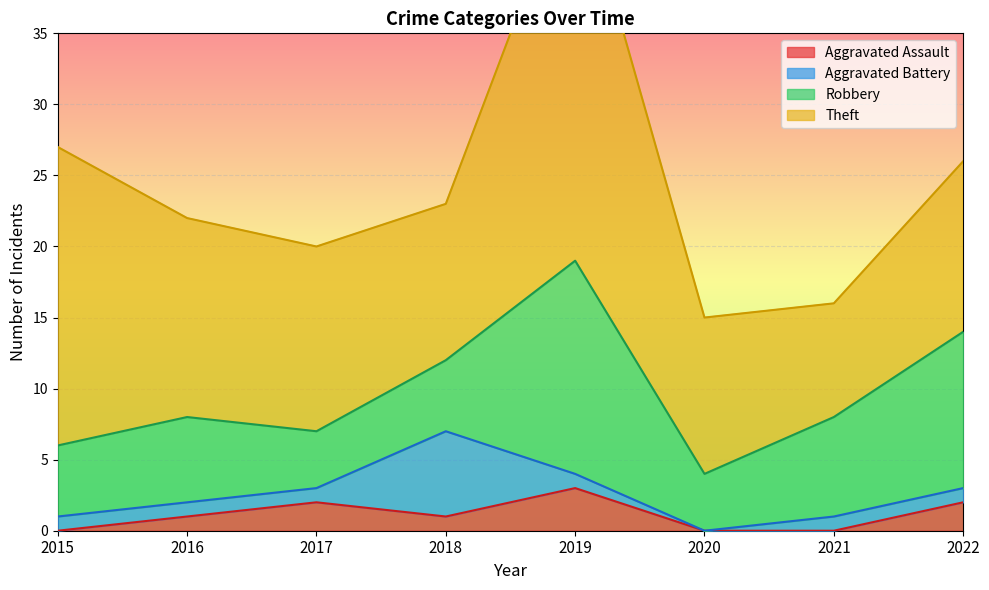

At how many categories does at least one series exceed 5?

8